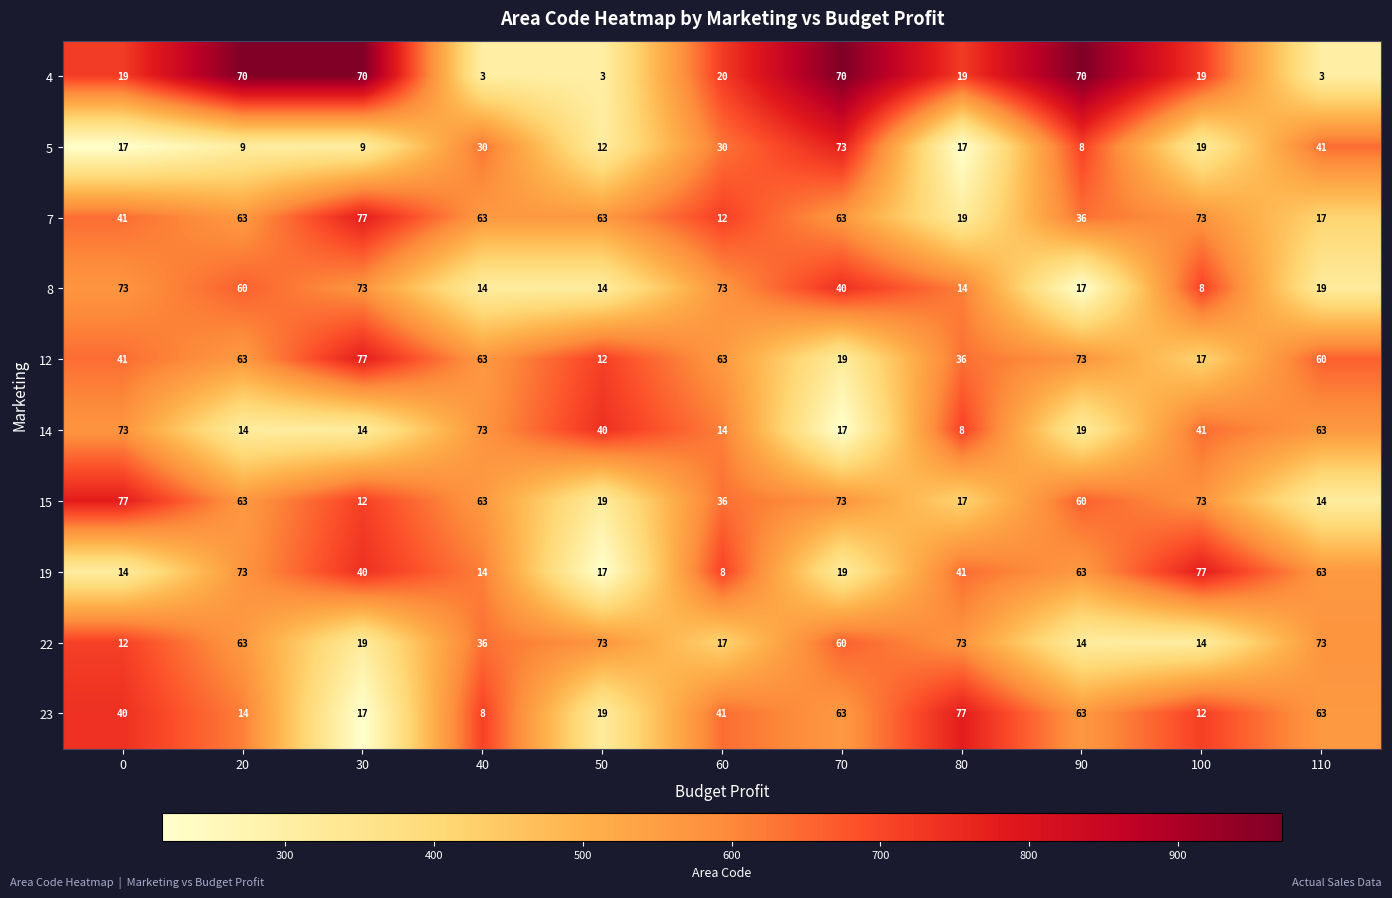

At which label does 22 first exceed 36?

20